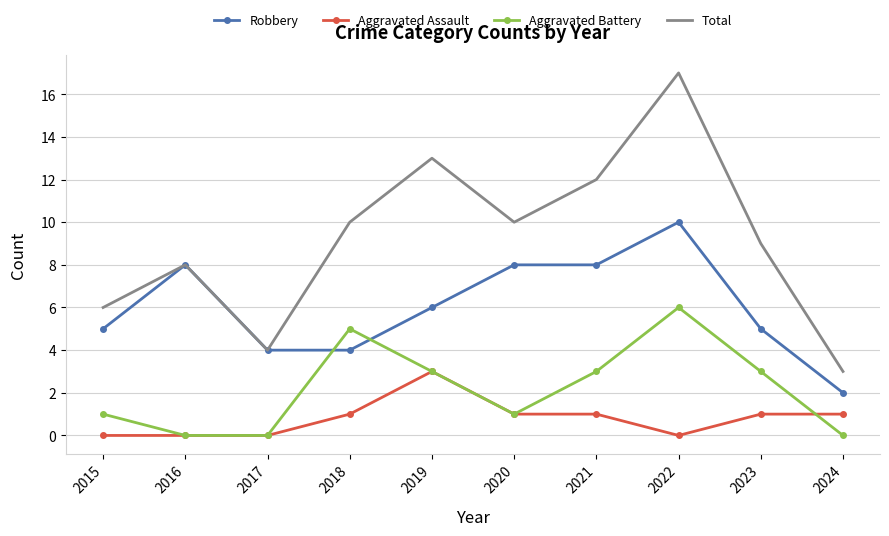

Is it true that Robbery equals 8 at 2015?

False